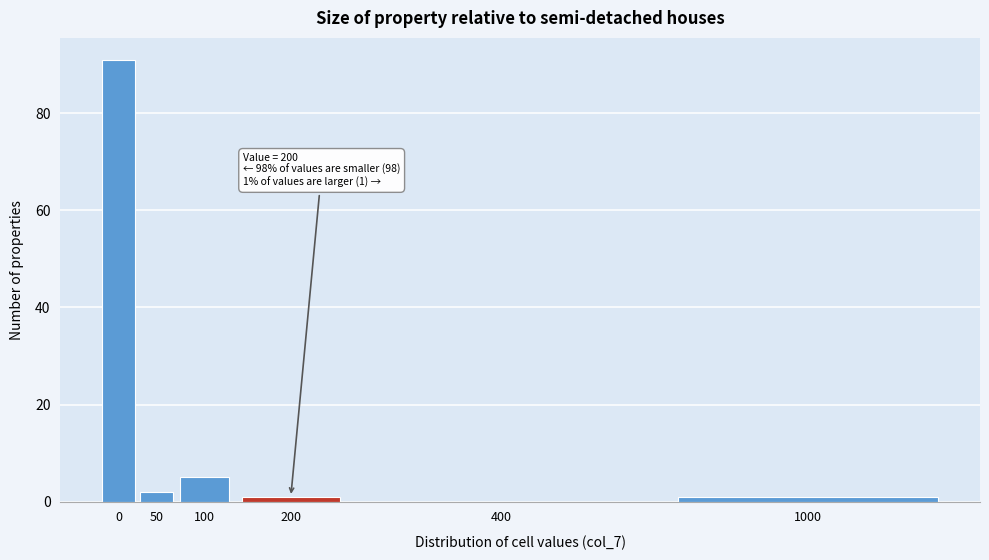

Reading left to right, transcribe all the data shown in this chart.

0=91	50=2	100=5	200=1	400=0	1000=1